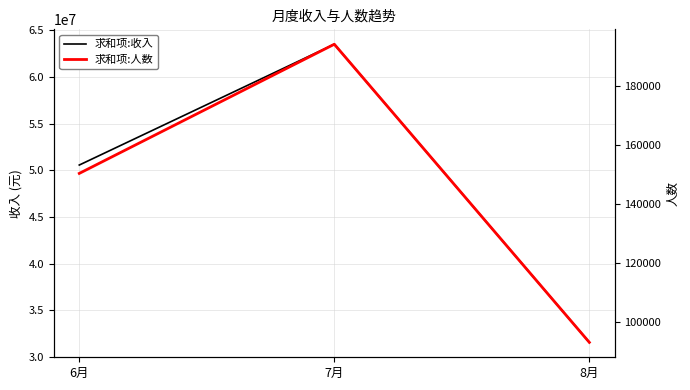

What is the label of the 2nd point from the left?

7月